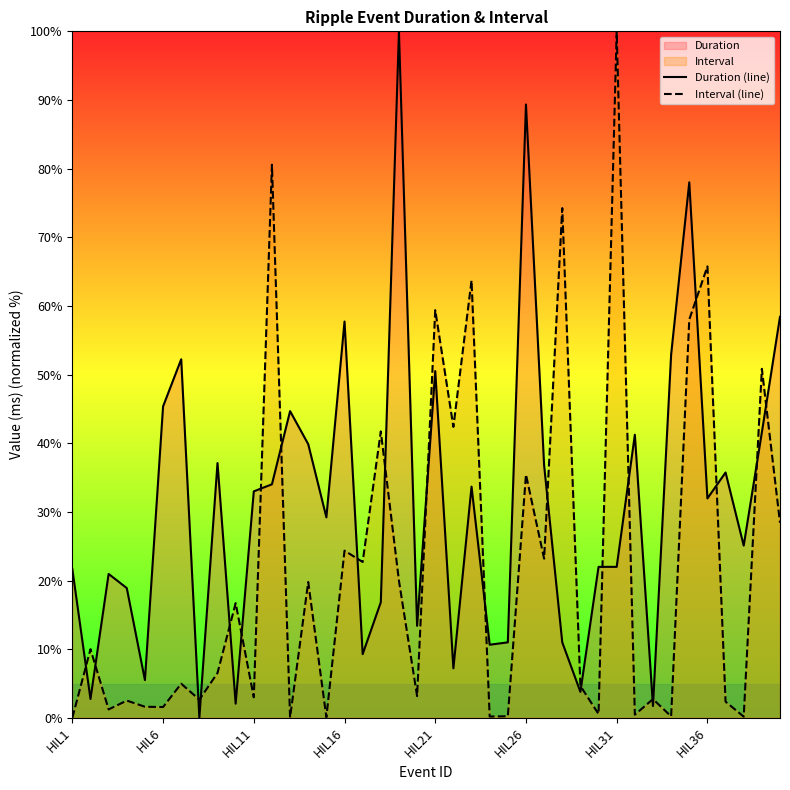

What is the difference between the maximum and second lowest values in the Duration (line) series?

98.3